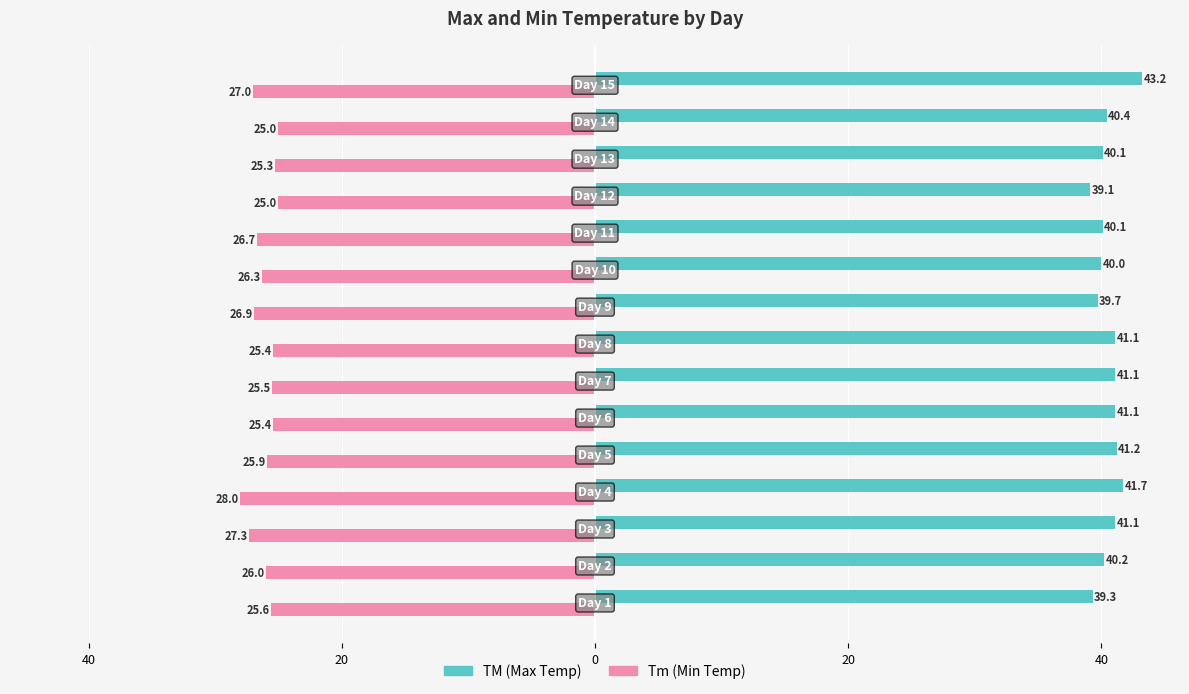

What are all the series names shown in the legend?

TM (Max Temp), Tm (Min Temp)